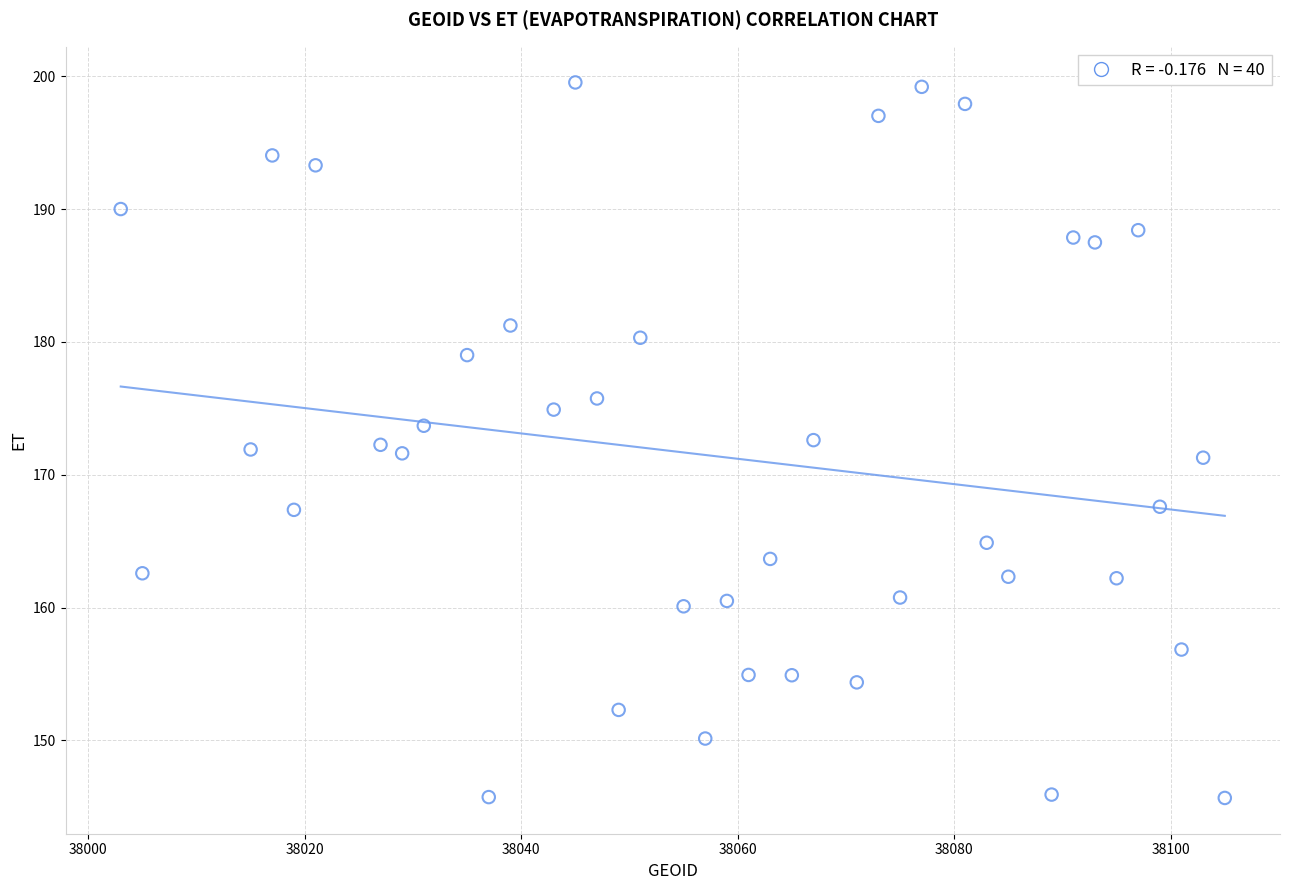

What is the range of Y values (max minus min)?

53.9